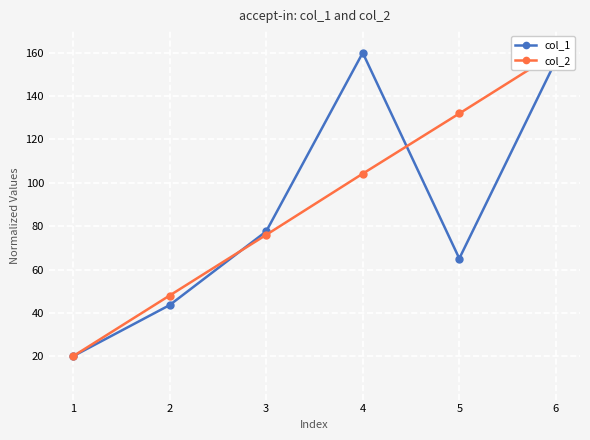

Which series has the largest total across all categories?

col_2